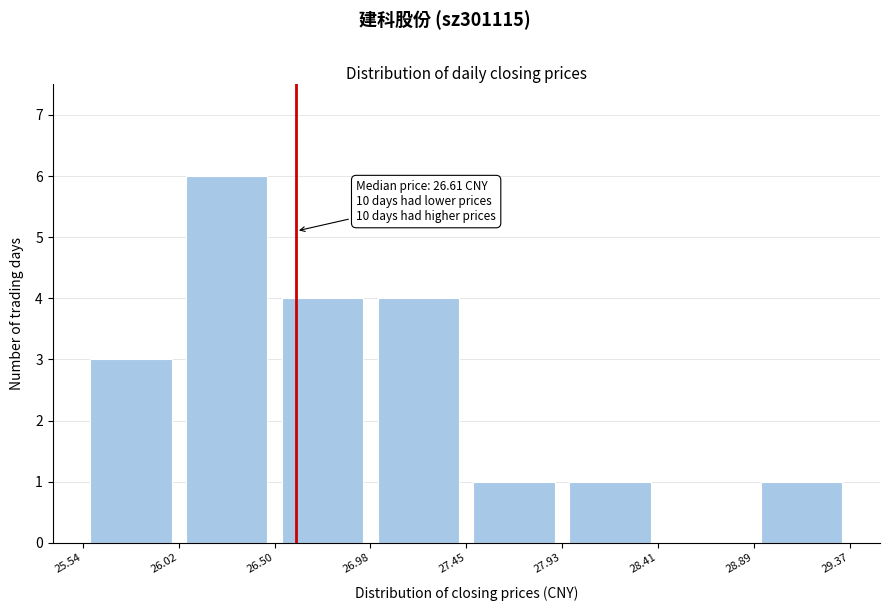

Which range on the x-axis has the tallest bar?

26.02 to 26.50